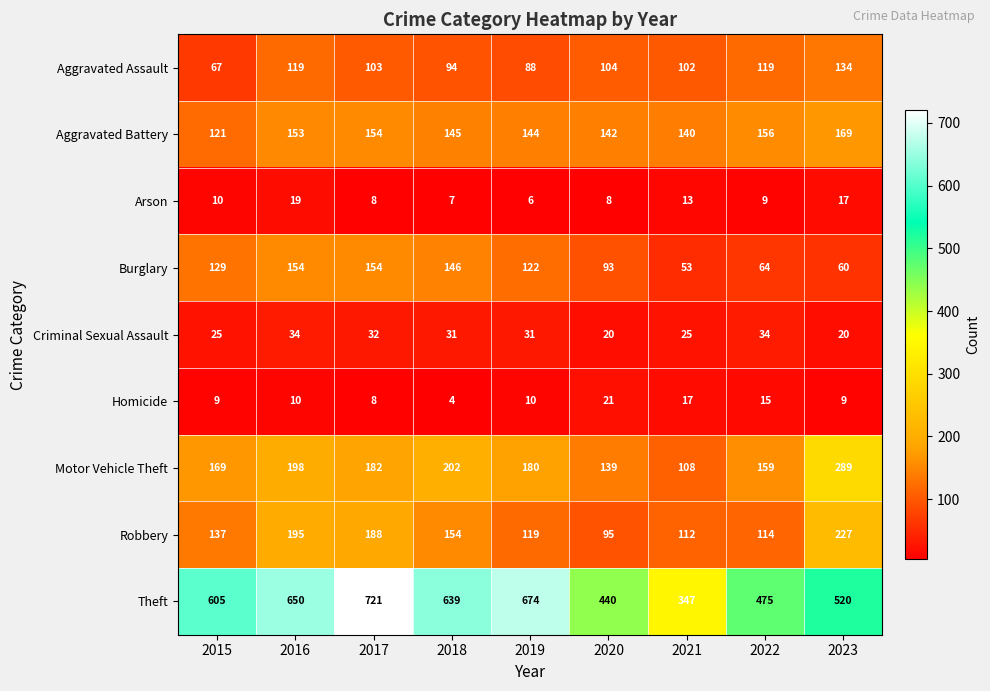

True or false: Aggravated Battery has a value of 121 at 2015.

True